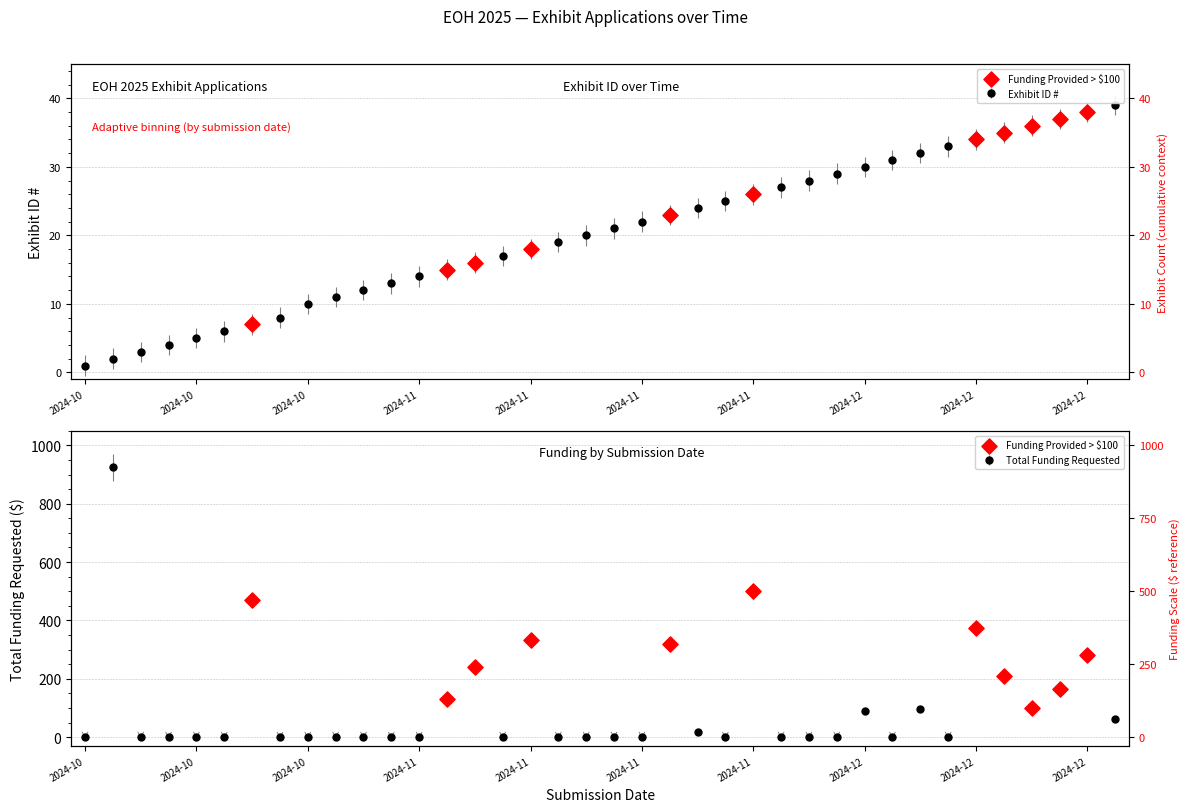

Approximately how many times larger is the value at 10 compared to 2024-10?

1.2